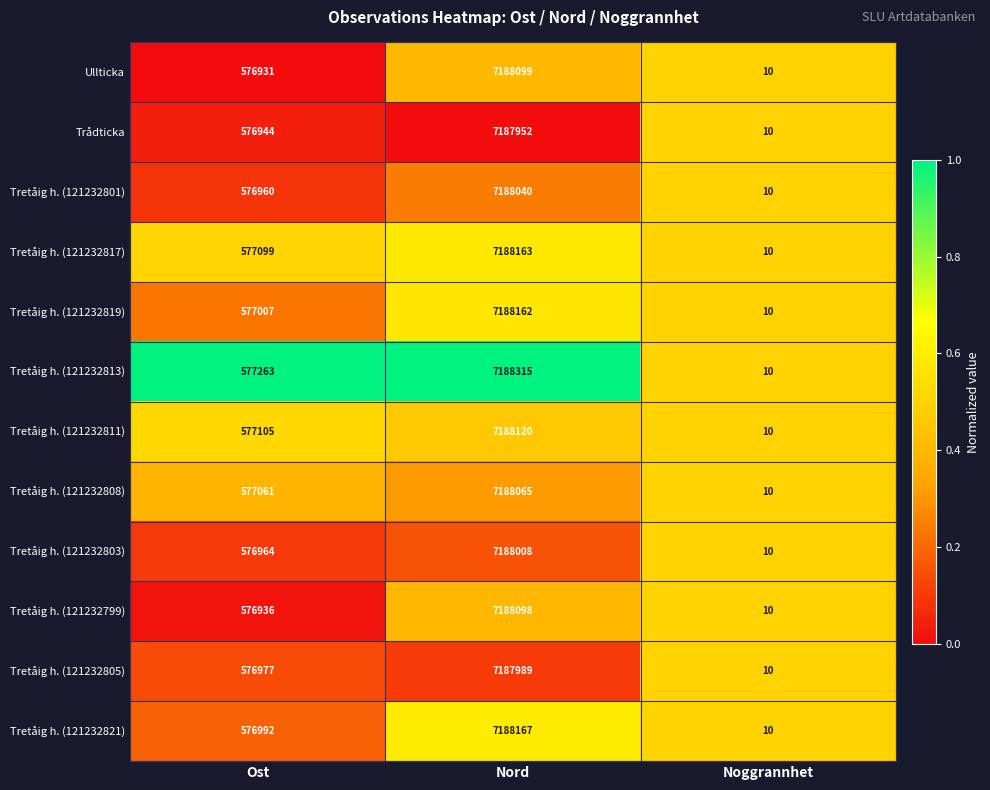

Which series has the largest total across all categories?

Tretåig h. (121232813)